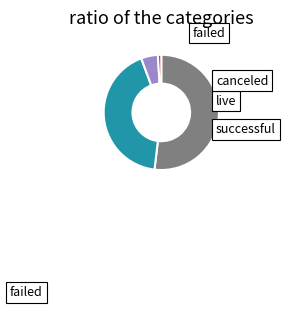

What percentage do live and failed together represent?

52.8%